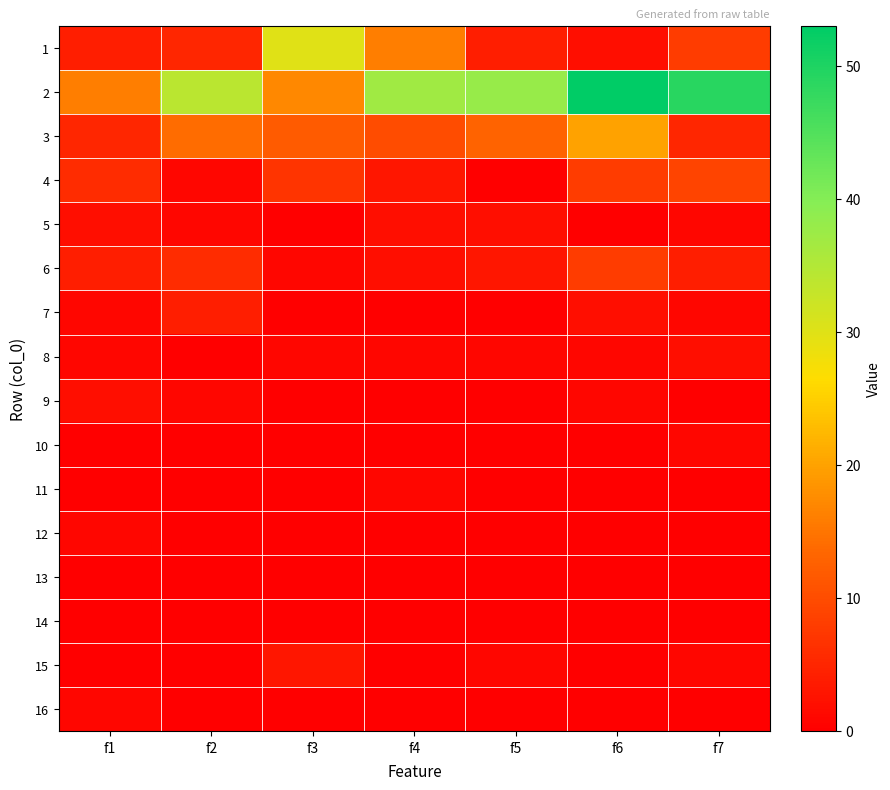

Reading right to left, what are all the values shown in this chart?

1: f7=8	f6=2	f5=4	f4=16	f3=30	f2=5	f1=4
2: f7=49	f6=53	f5=38	f4=37	f3=17	f2=34	f1=16
3: f7=5	f6=20	f5=13	f4=10	f3=12	f2=14	f1=5
4: f7=9	f6=8	f5=0	f4=3	f3=7	f2=1	f1=6
5: f7=1	f6=0	f5=2	f4=2	f3=0	f2=1	f1=2
6: f7=4	f6=8	f5=3	f4=2	f3=1	f2=6	f1=4
7: f7=1	f6=2	f5=0	f4=0	f3=0	f2=4	f1=1
8: f7=2	f6=1	f5=1	f4=1	f3=1	f2=0	f1=1
9: f7=0	f6=1	f5=0	f4=0	f3=0	f2=1	f1=2
10: f7=1	f6=0	f5=0	f4=0	f3=0	f2=0	f1=0
11: f7=0	f6=0	f5=0	f4=1	f3=0	f2=0	f1=0
12: f7=0	f6=0	f5=0	f4=0	f3=0	f2=0	f1=1
13: f7=0	f6=0	f5=0	f4=0	f3=0	f2=0	f1=0
14: f7=0	f6=0	f5=0	f4=0	f3=0	f2=0	f1=0
15: f7=1	f6=0	f5=1	f4=0	f3=3	f2=0	f1=0
16: f7=0	f6=0	f5=0	f4=0	f3=0	f2=0	f1=1